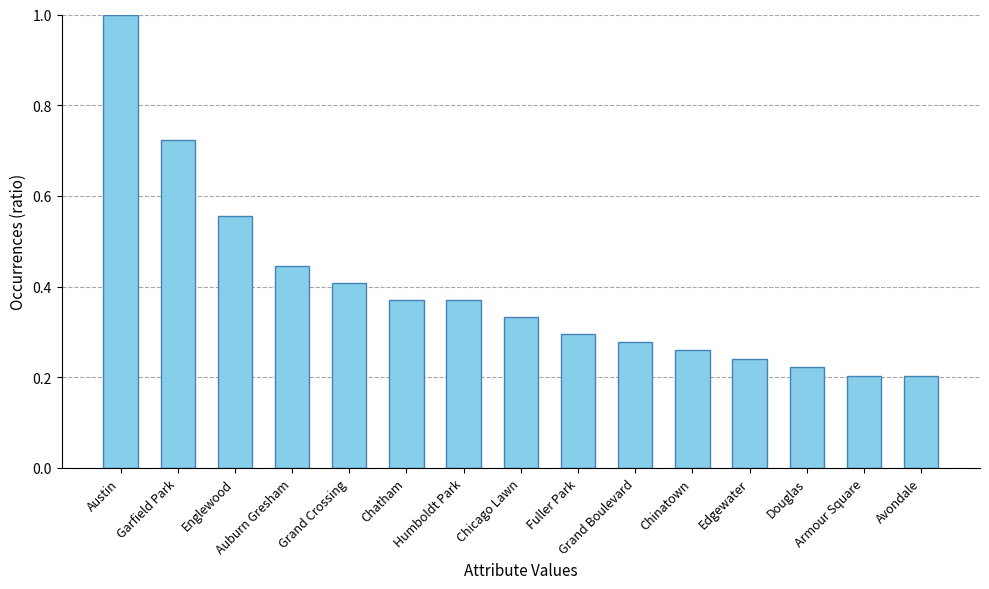

What is the change in value from Austin to Grand Boulevard?

-0.7